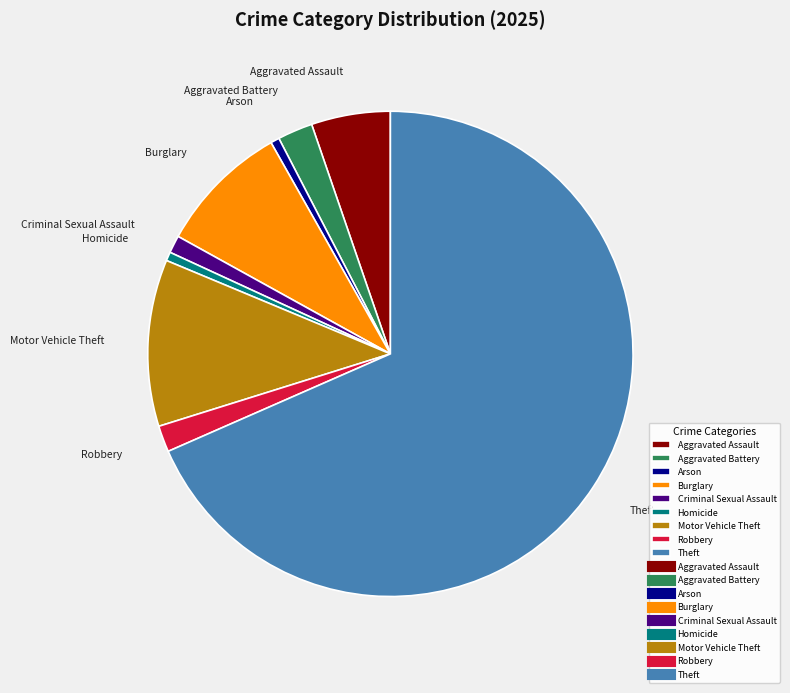

How many segments does this pie chart have?

9